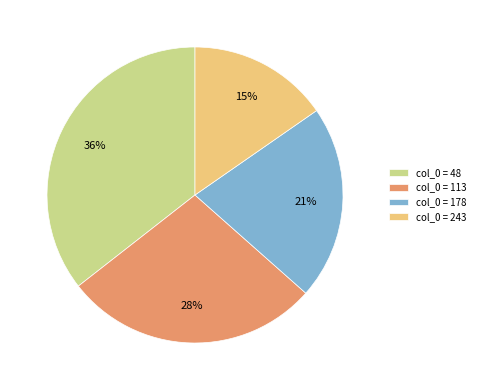

Which has a higher value, col_0 = 48 or col_0 = 243?

col_0 = 48